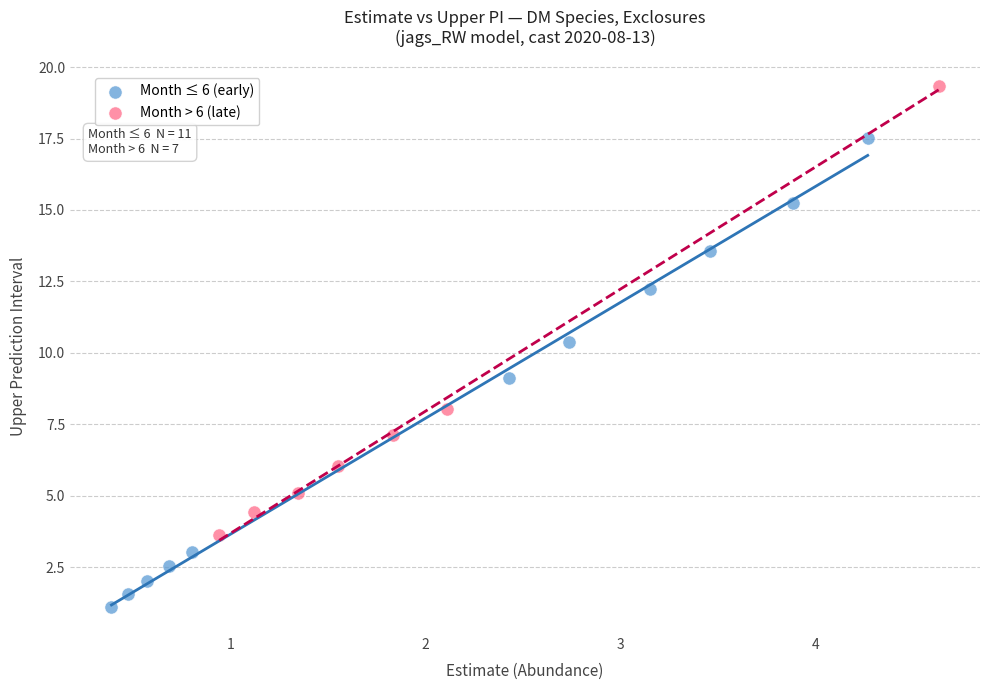

Which series contains the lowest Y value?

Month ≤ 6 (early)